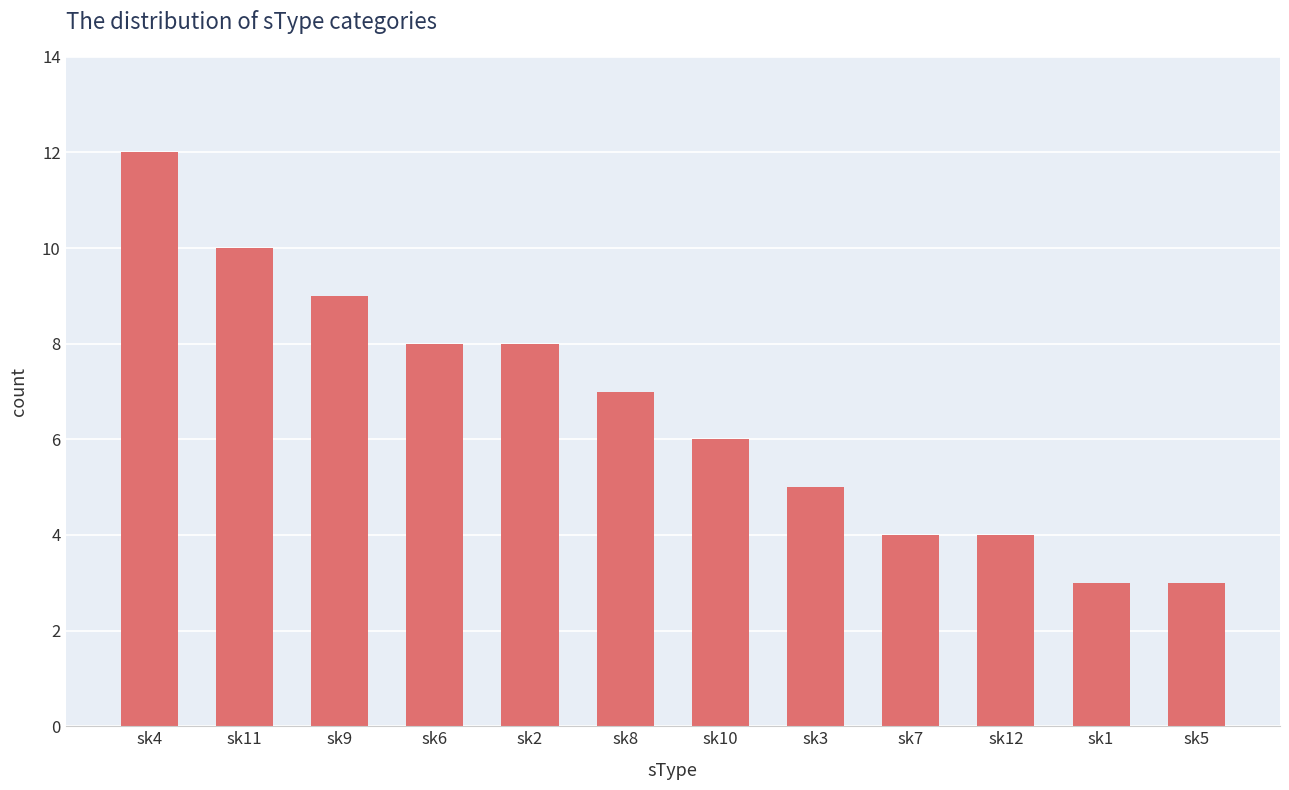

What is the approximate value at sk8?

7